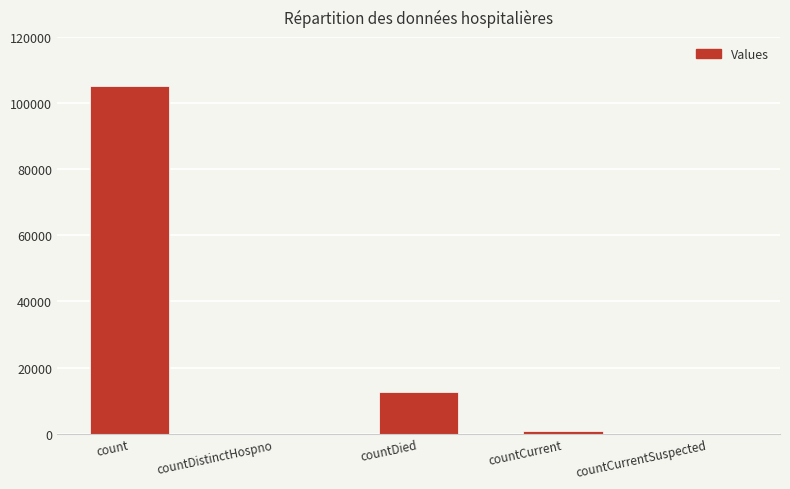

At which label does the data first exceed 810?

count